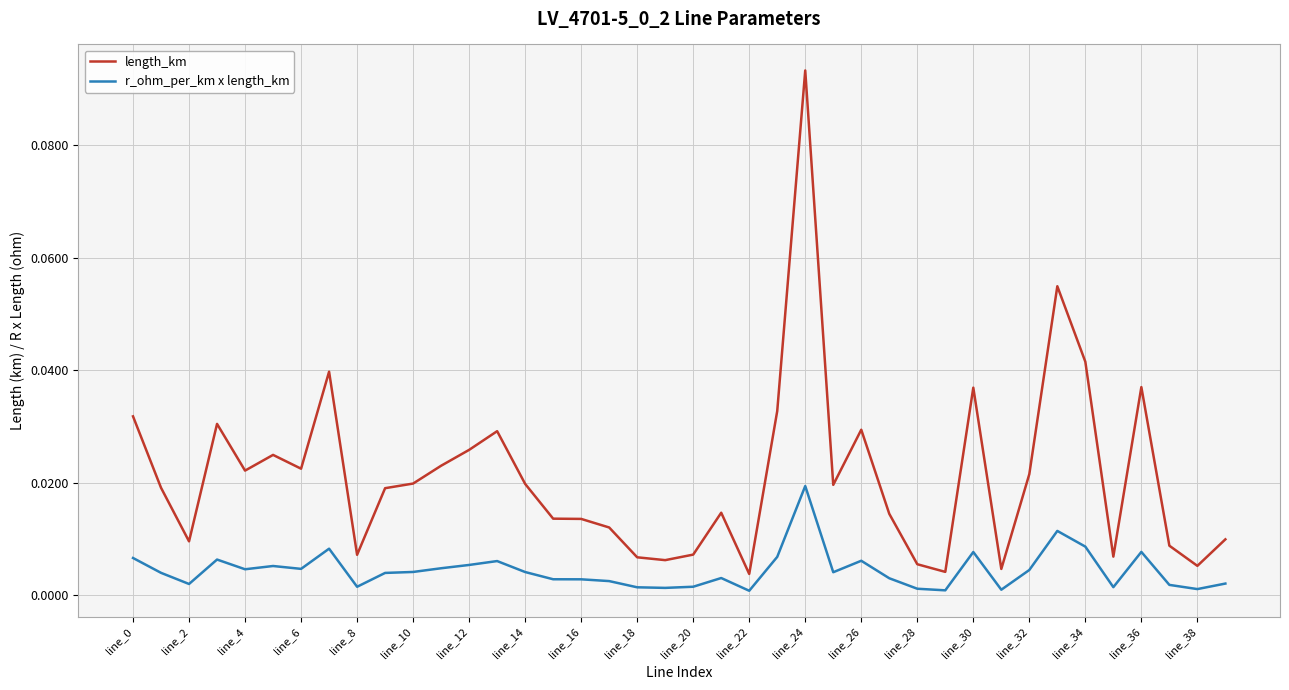

True or false: r_ohm_per_km x length_km and length_km intersect in this chart.

False